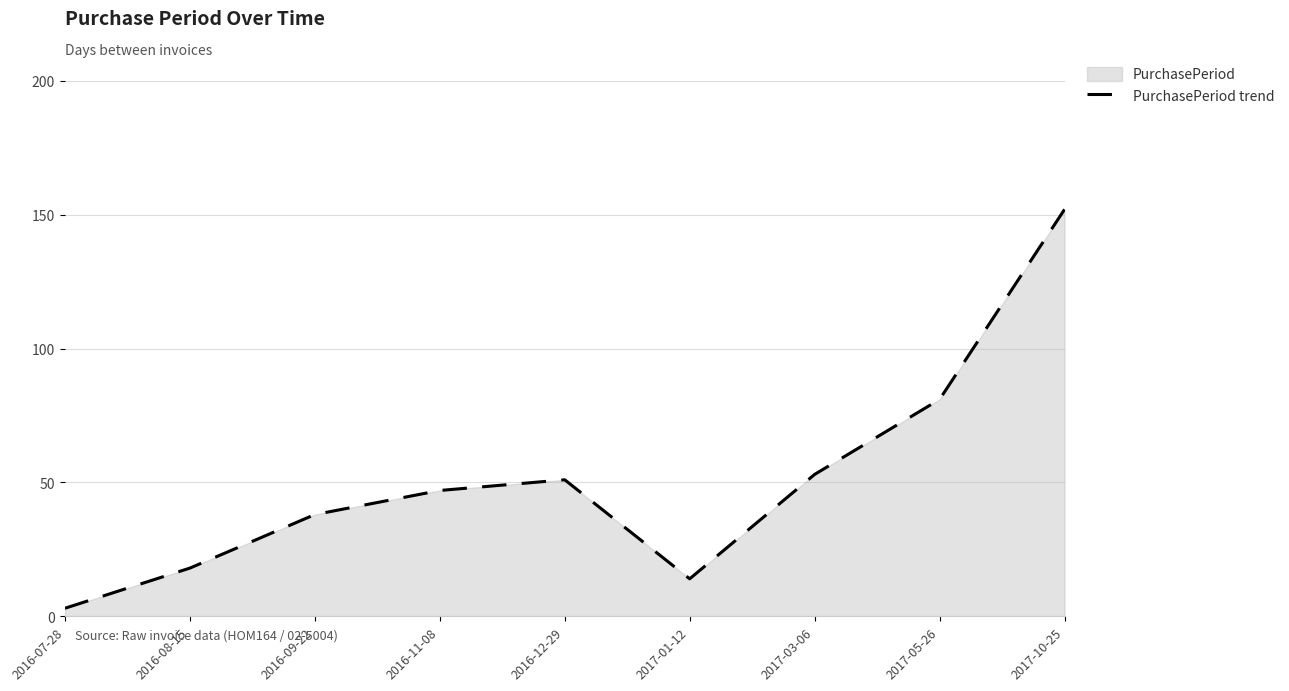

At which category does the chart reach its minimum across all series?

2016-07-28